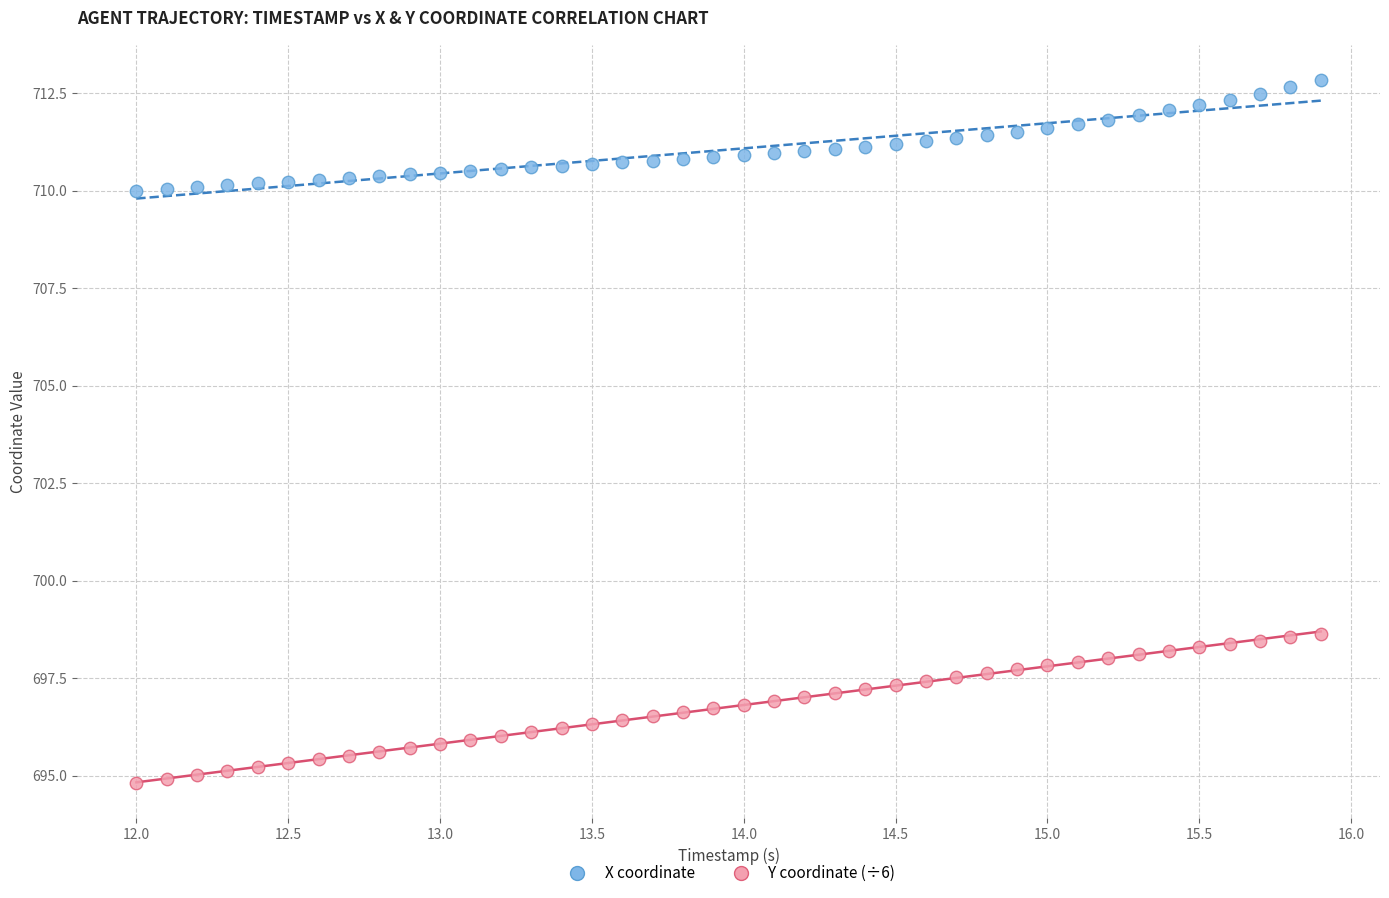

Across all data points, what is the range of X values (max minus min)?

3.9